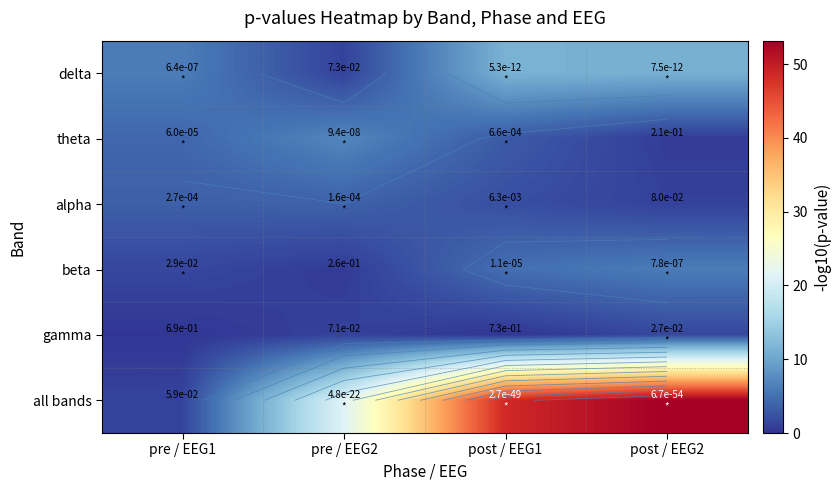

True or false: gamma has a value of 1.8 at pre / EEG2.

False